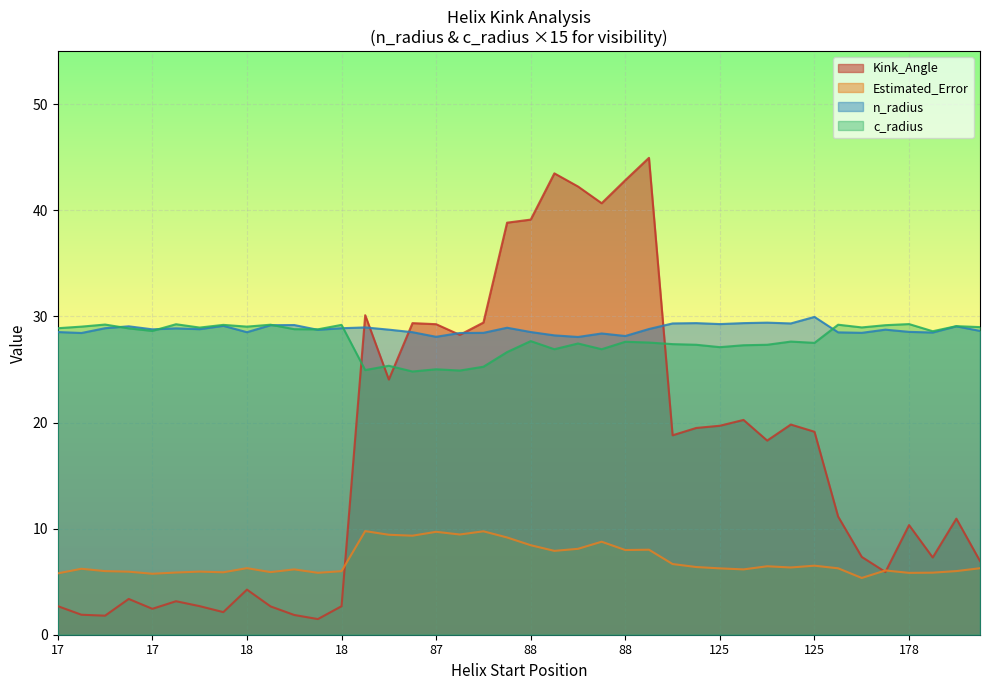

How many lines are shown in the chart?

4